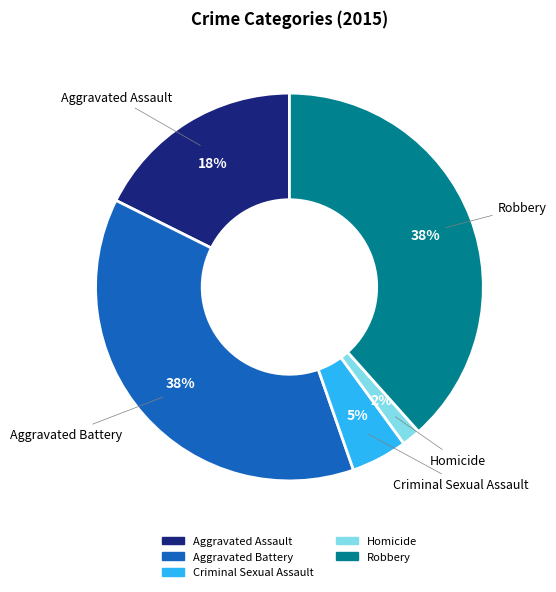

What is the smallest slice in the pie chart?

Homicide